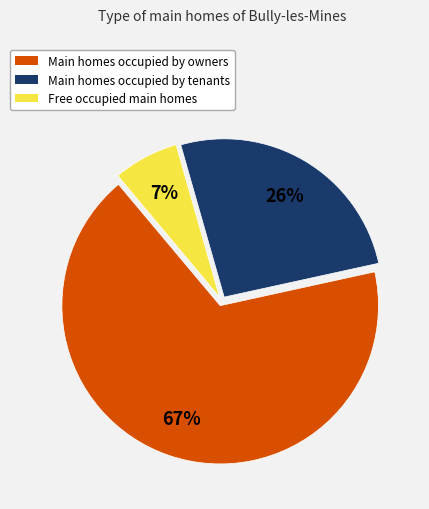

Is there any slice that represents more than half of the pie?

Yes